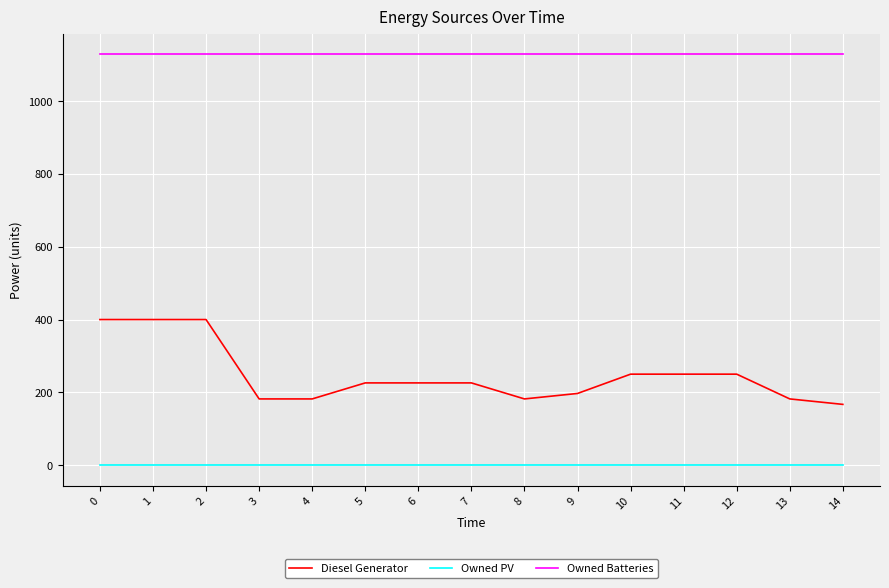

At 6, list the series in order from largest to smallest.

Owned Batteries, Diesel Generator, Owned PV